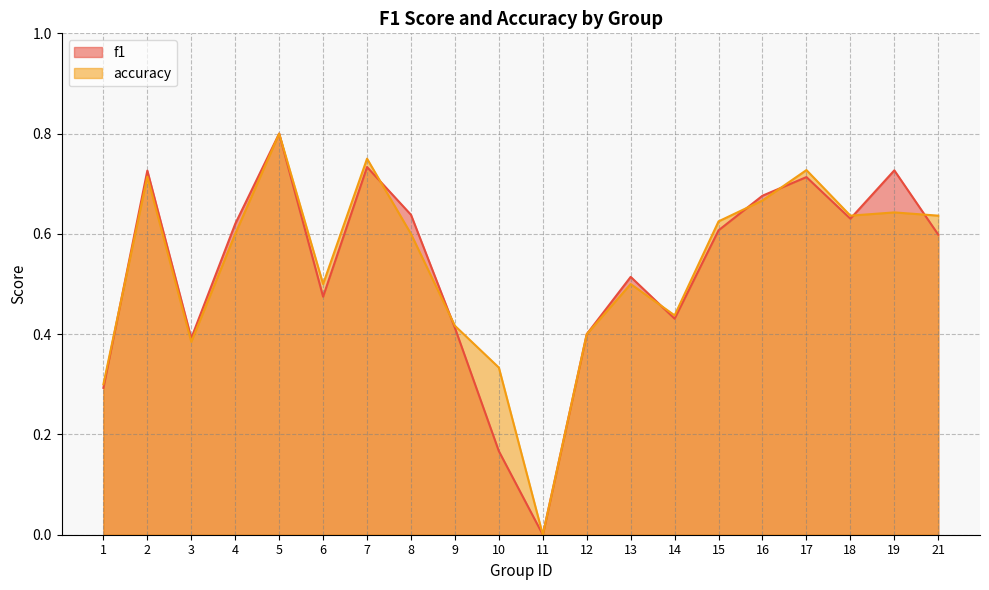

What are all the series names shown in the legend?

f1, accuracy